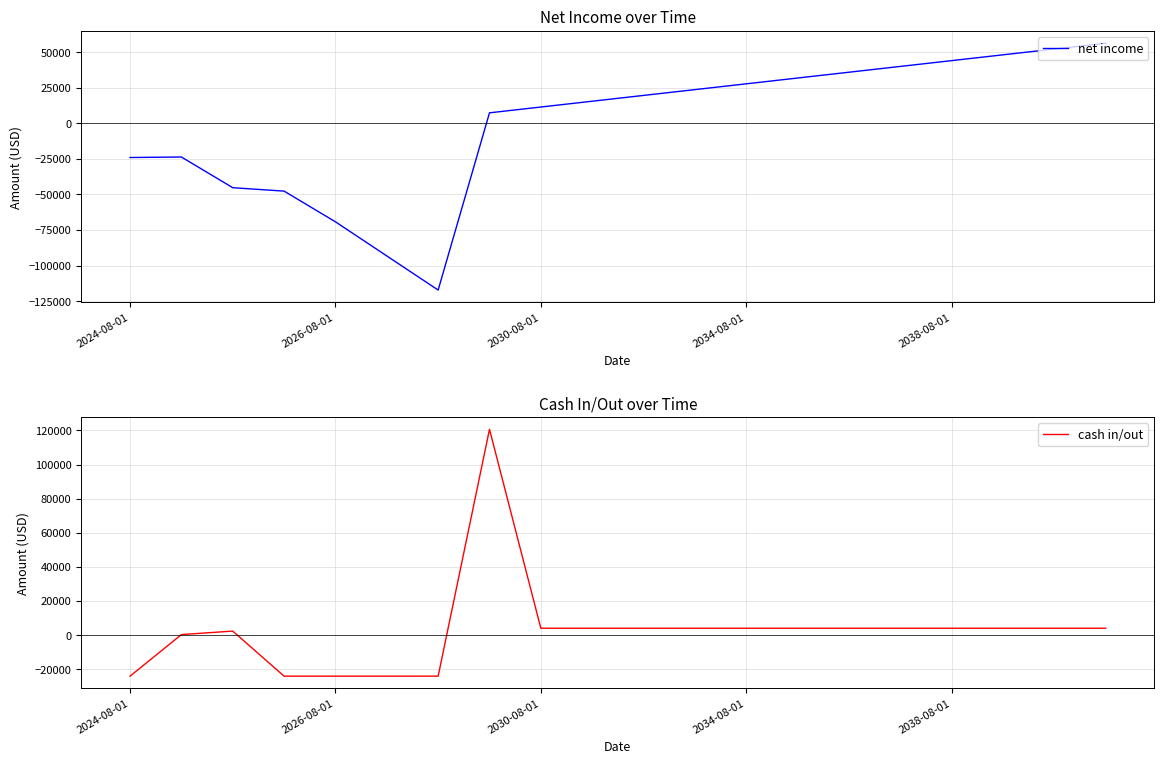

At which category does the chart reach its minimum across all series?

6